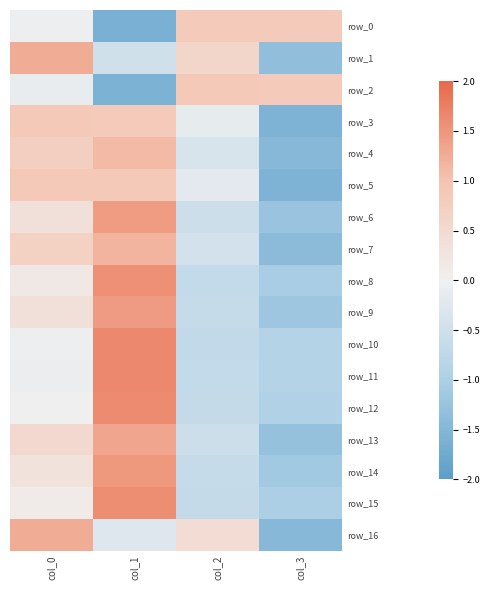

How many values in the row_12 series are below 0?

2